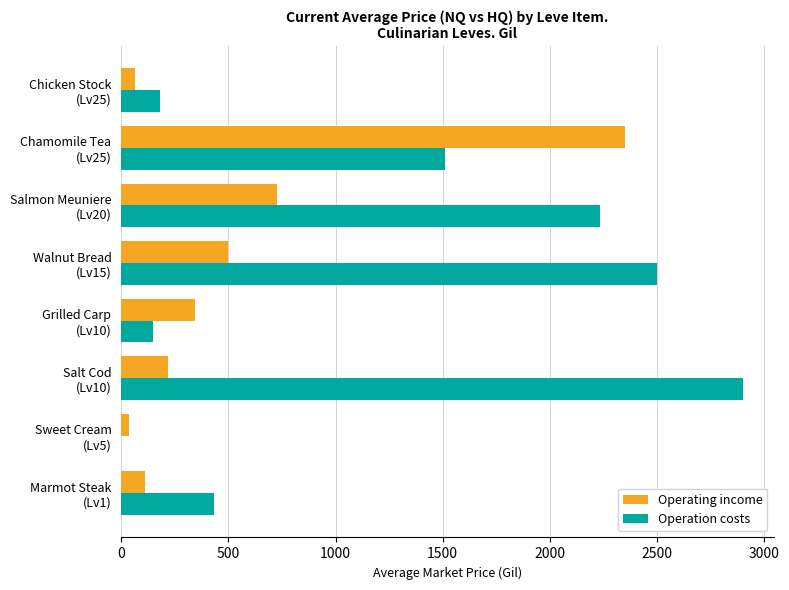

What is the maximum value for Operation costs?

2899.8